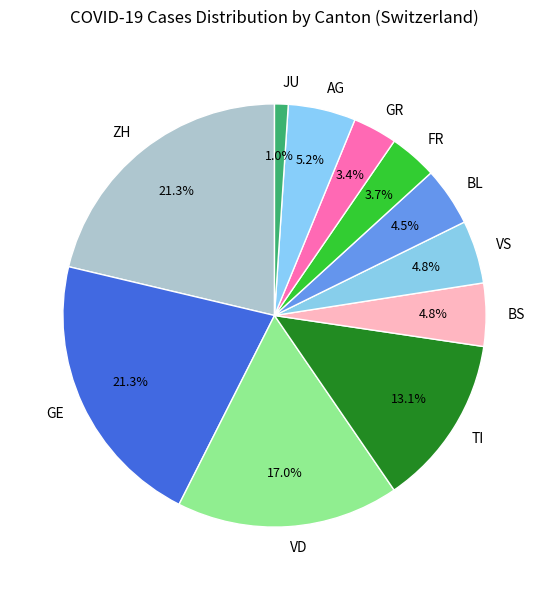

How many slices are in this pie chart?

11